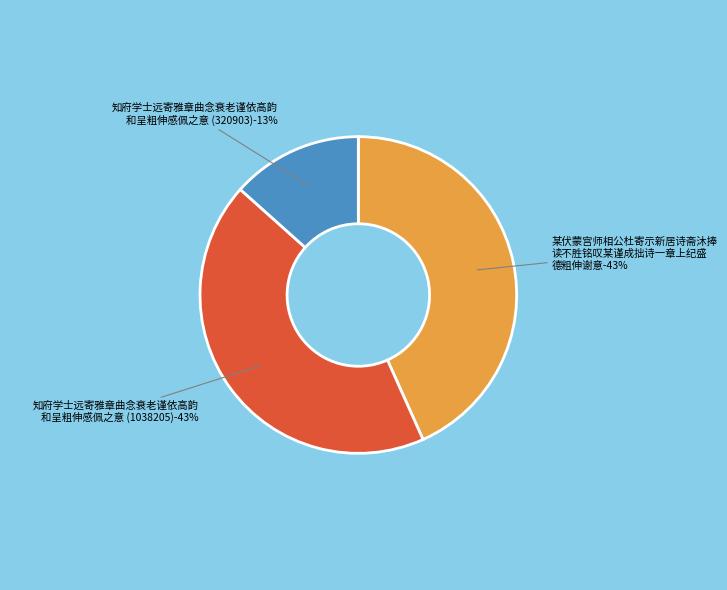

Do 某伏蒙宫师相公杜寄示新居诗斋沐捧读不胜铭叹某谨成拙诗一章上纪盛德粗伸谢意 and 知府学士远寄雅章曲念衰老谨依高韵和呈粗伸感佩之意 (320903) together represent more than half of the pie?

Yes